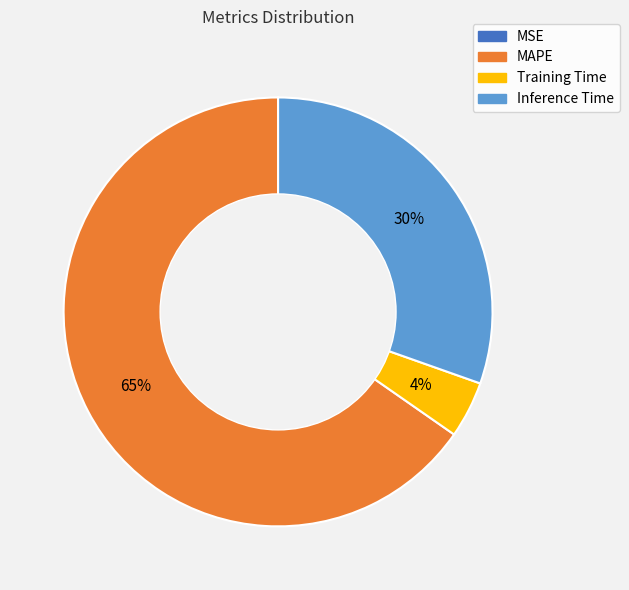

Between Inference Time and Training Time, which is larger?

Inference Time